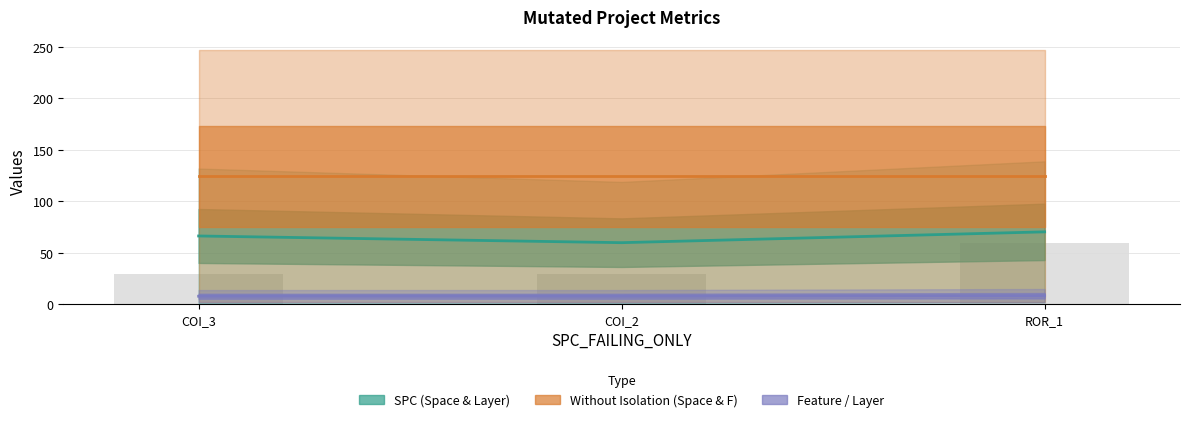

The value of SPC_LAYER at ROR_1 is 2.1. True or false?

False